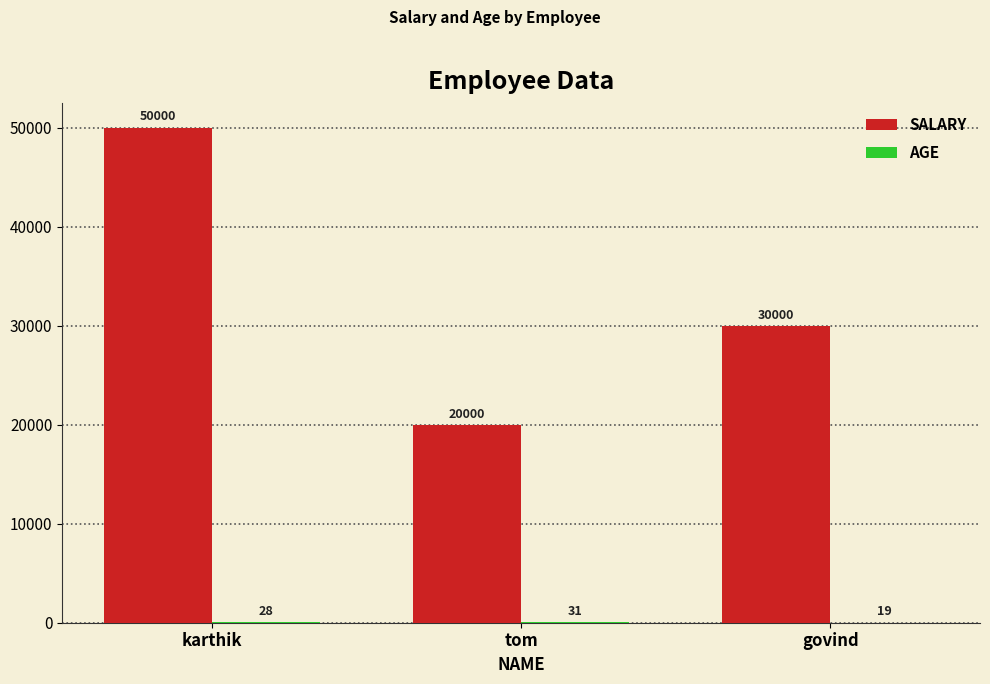

What is the spread (max minus min) of values at govind?

29981